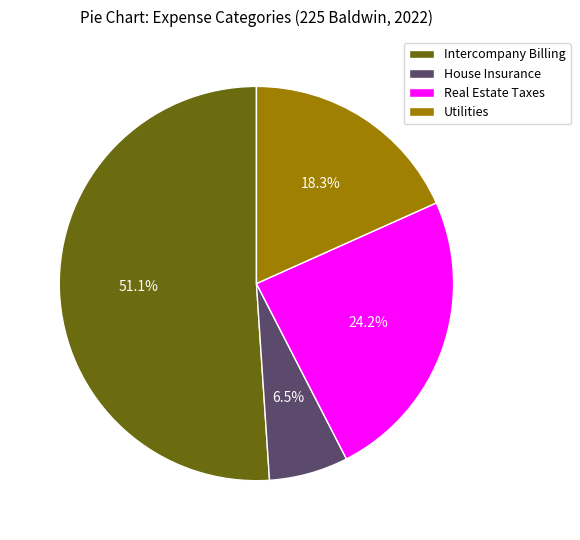

Which has a higher value, Intercompany Billing or Utilities?

Intercompany Billing